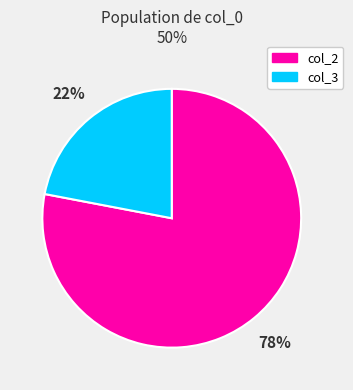

Is col_3 the majority of the pie?

No